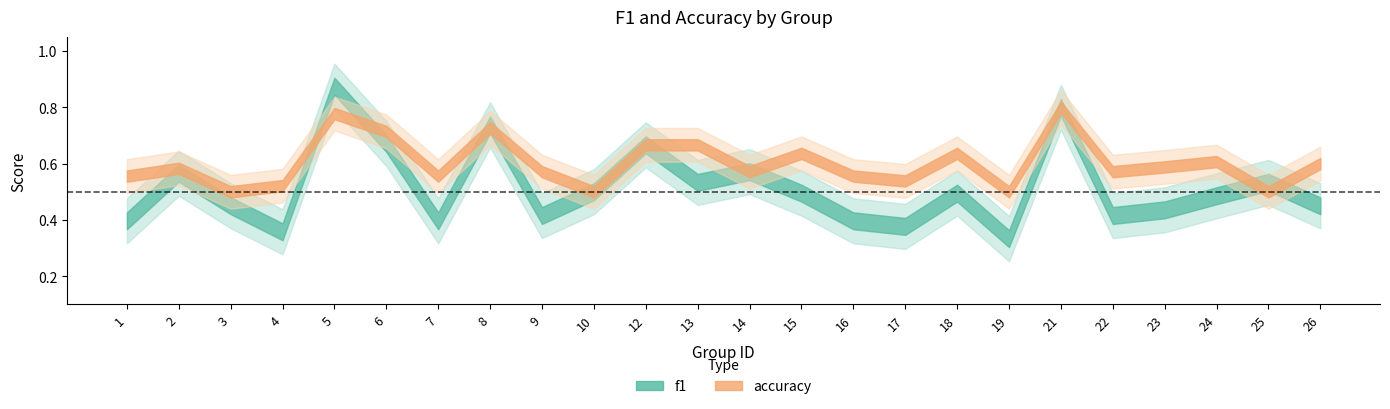

Where is the first local minimum for f1?

4